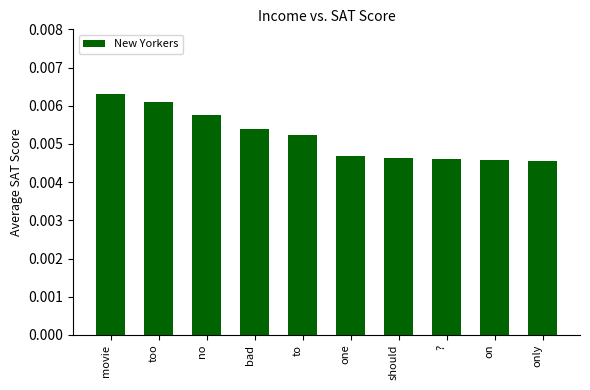

What position from the right is bad?

7